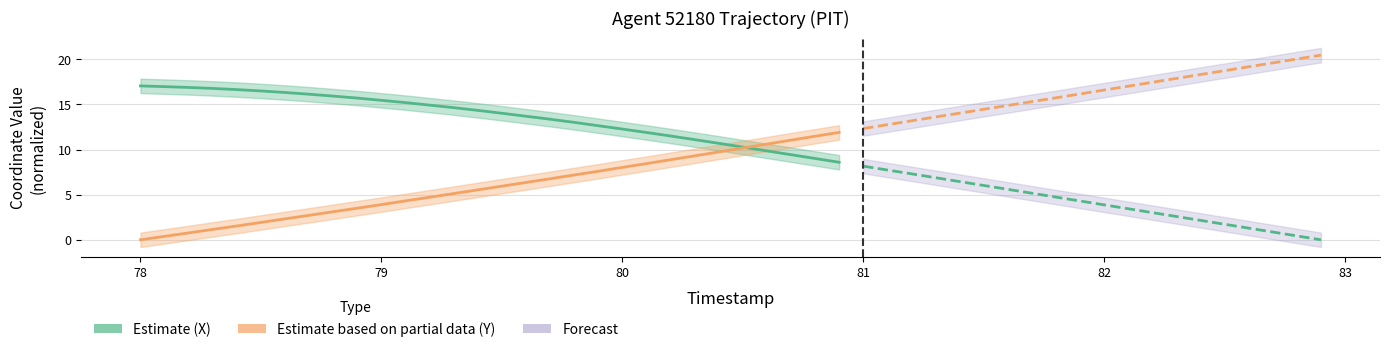

Which series has the largest total across all categories?

Estimate (X)